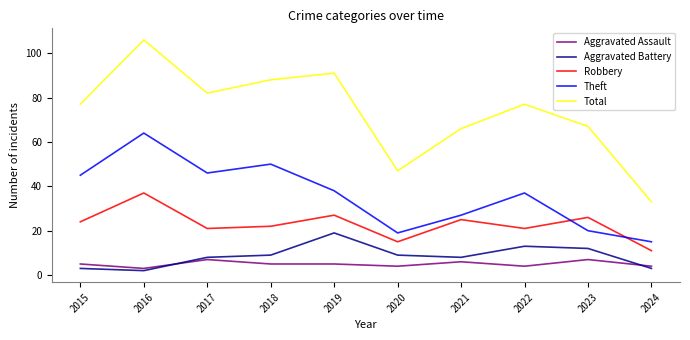

Rank the series by their maximum value, from lowest to highest.

Aggravated Assault, Aggravated Battery, Robbery, Theft, Total